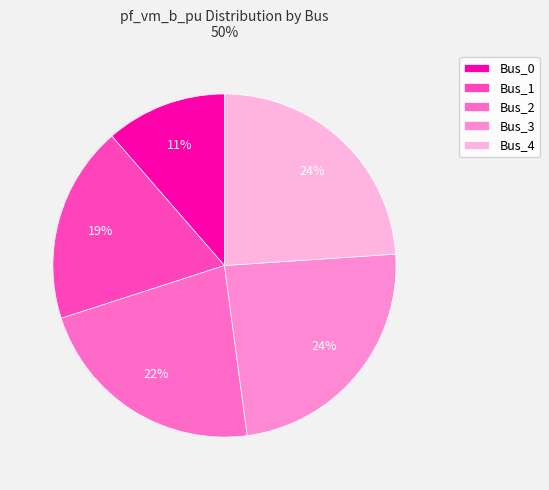

Combined, do Bus_2 and Bus_0 account for over 50%?

No